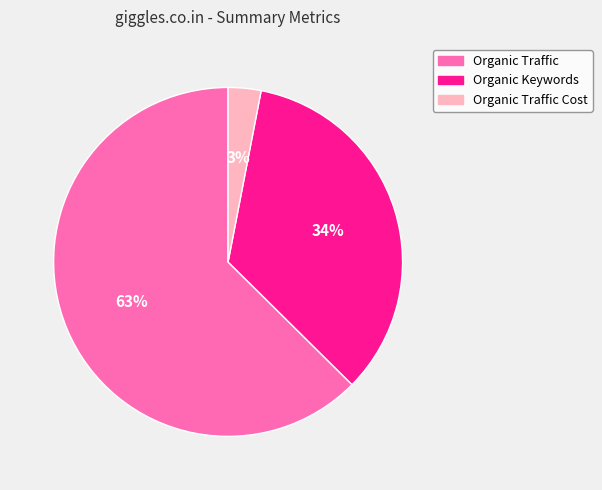

What percentage is the Organic Traffic slice, to the nearest percent?

63%